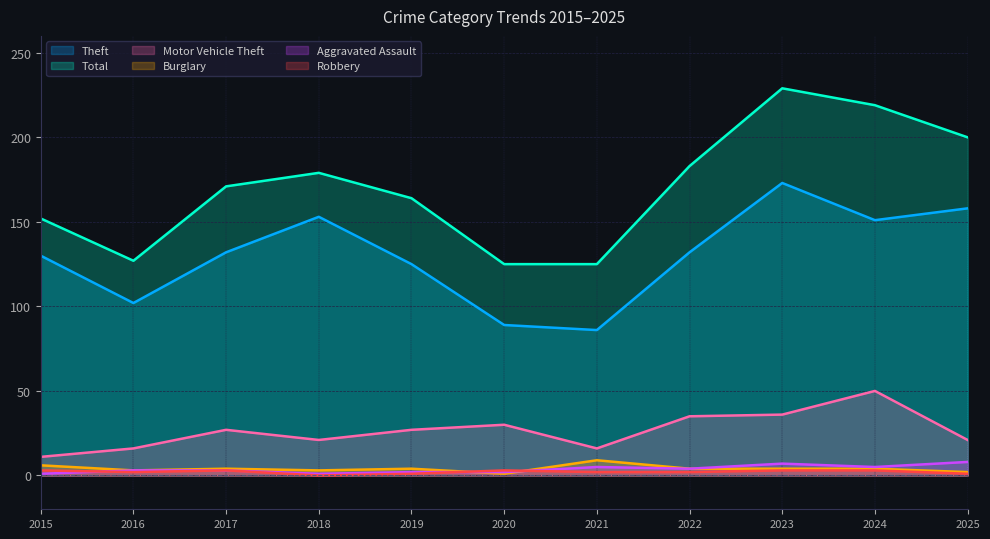

At which category does the chart reach its minimum across all series?

2018